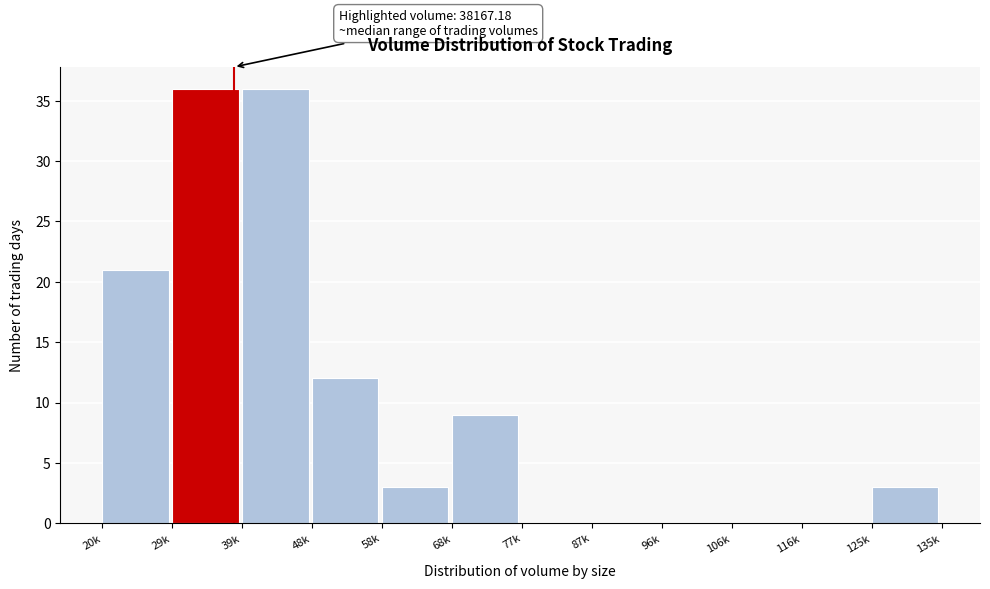

Reading left to right, list all the values displayed in this chart.

20k=21	29k=36	39k=36	48k=12	58k=3	68k=9	77k=0	87k=0	96k=0	106k=0	116k=0	125k=3